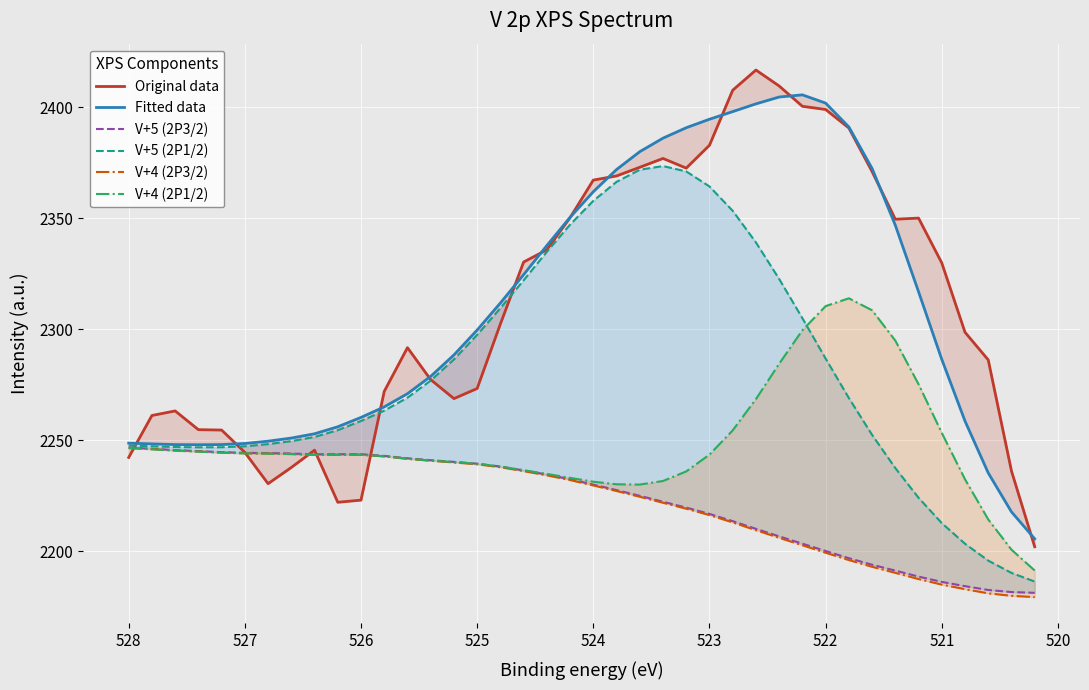

What is the value of the V+5 (2P1/2) point at the 35th from the left?

2224.1